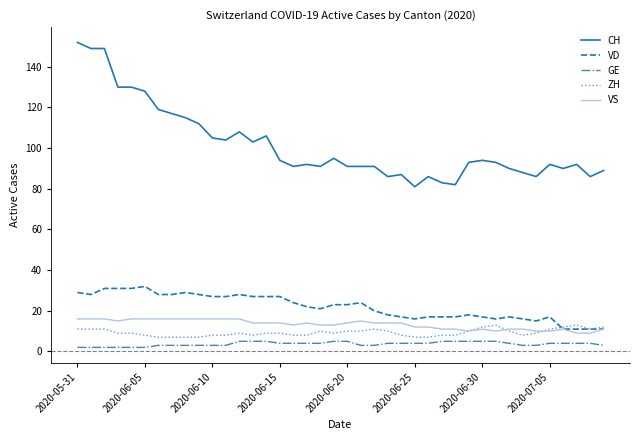

Which series has the largest range (max minus min)?

CH